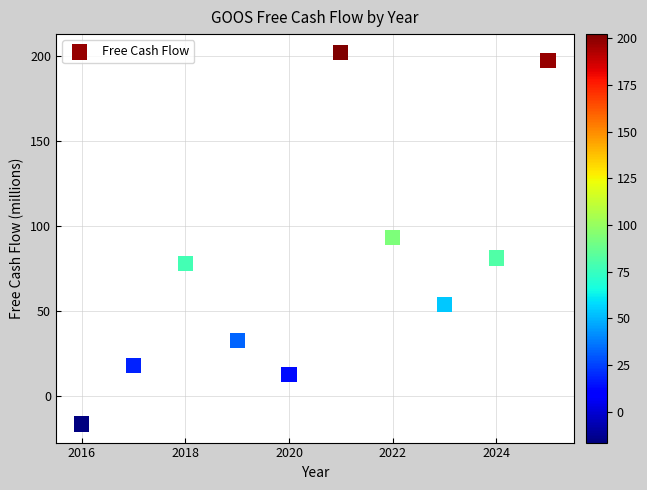

What is the average X value?

2020.5